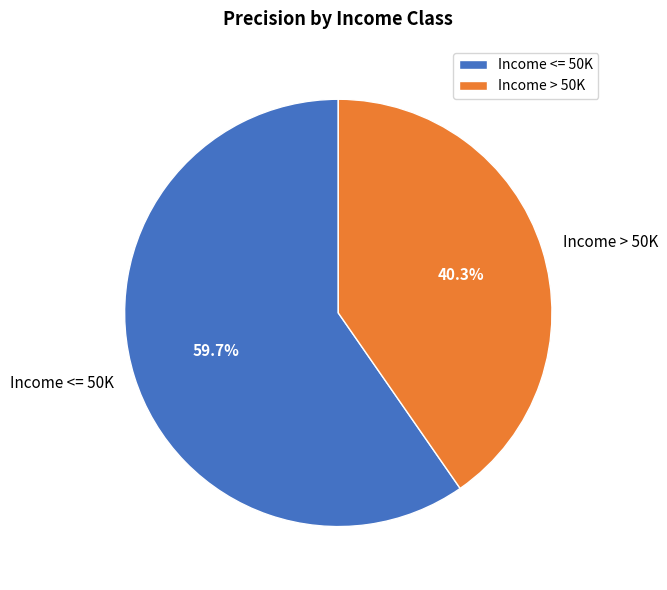

Which category has the smallest portion of the pie?

Income > 50K